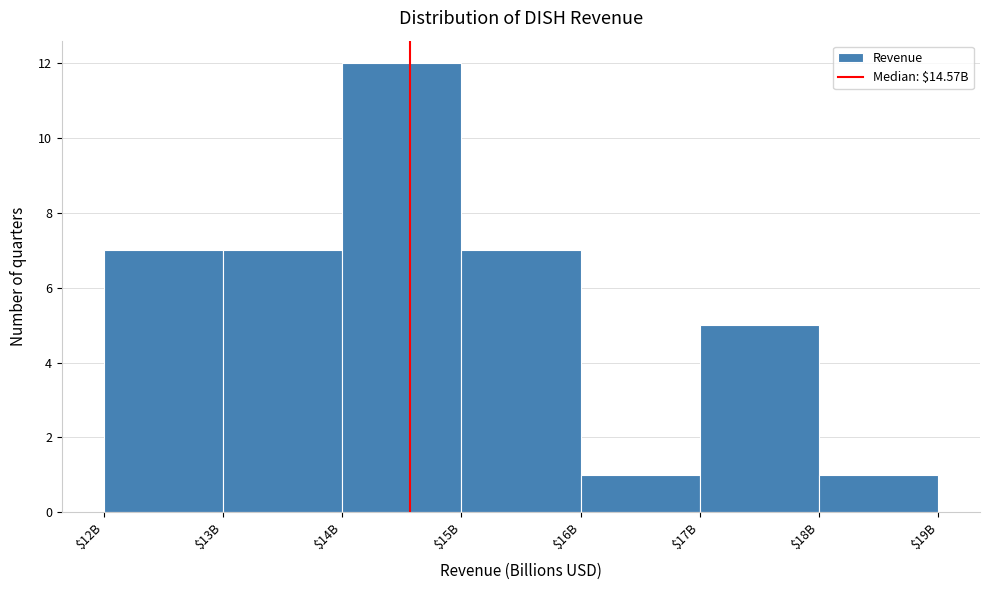

Reading left to right, extract all data points from this chart.

7	7	12	7	1	5	1